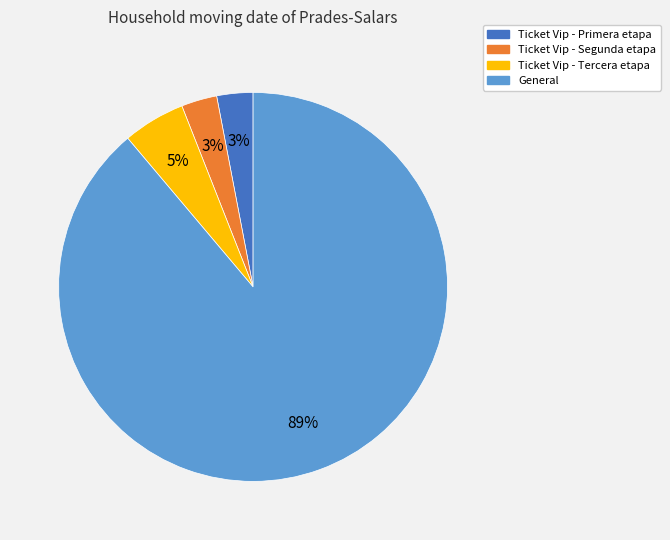

Is it true that Ticket Vip - Primera etapa is 3% of the pie?

True